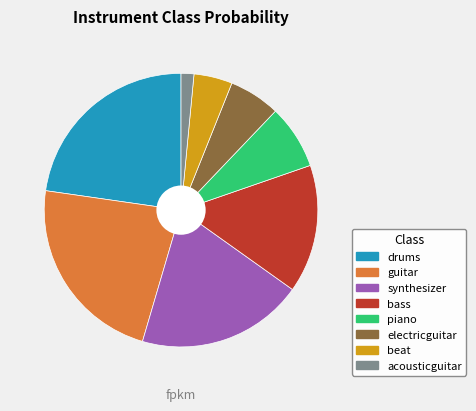

Is it true that guitar is 28% of the pie?

False